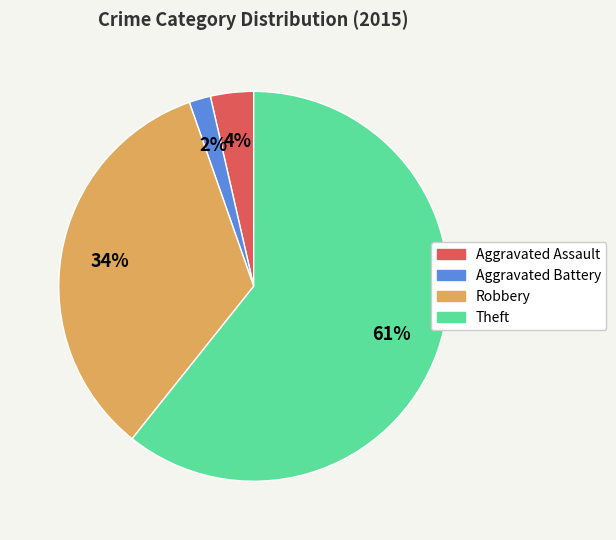

What is the smallest slice in the pie chart?

Aggravated Battery